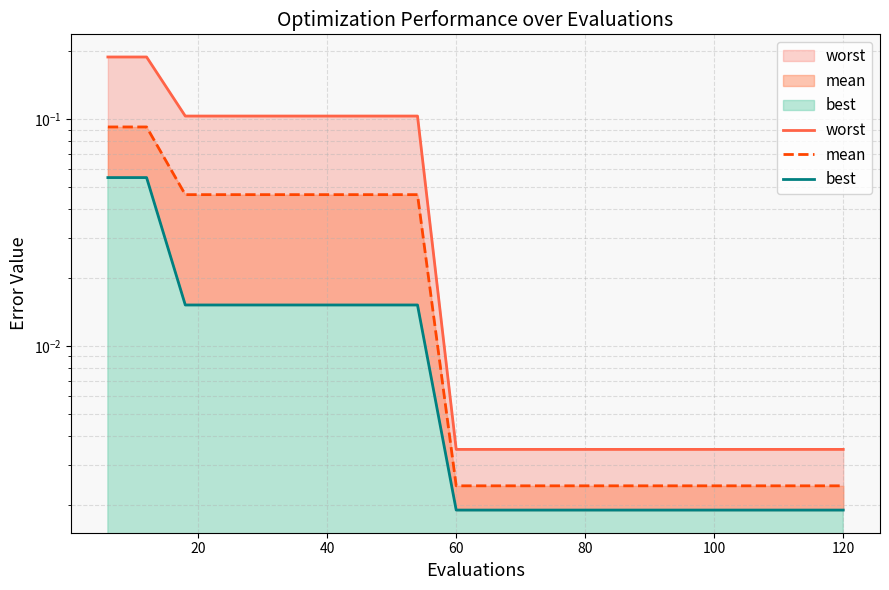

What is the maximum value for worst?

0.2